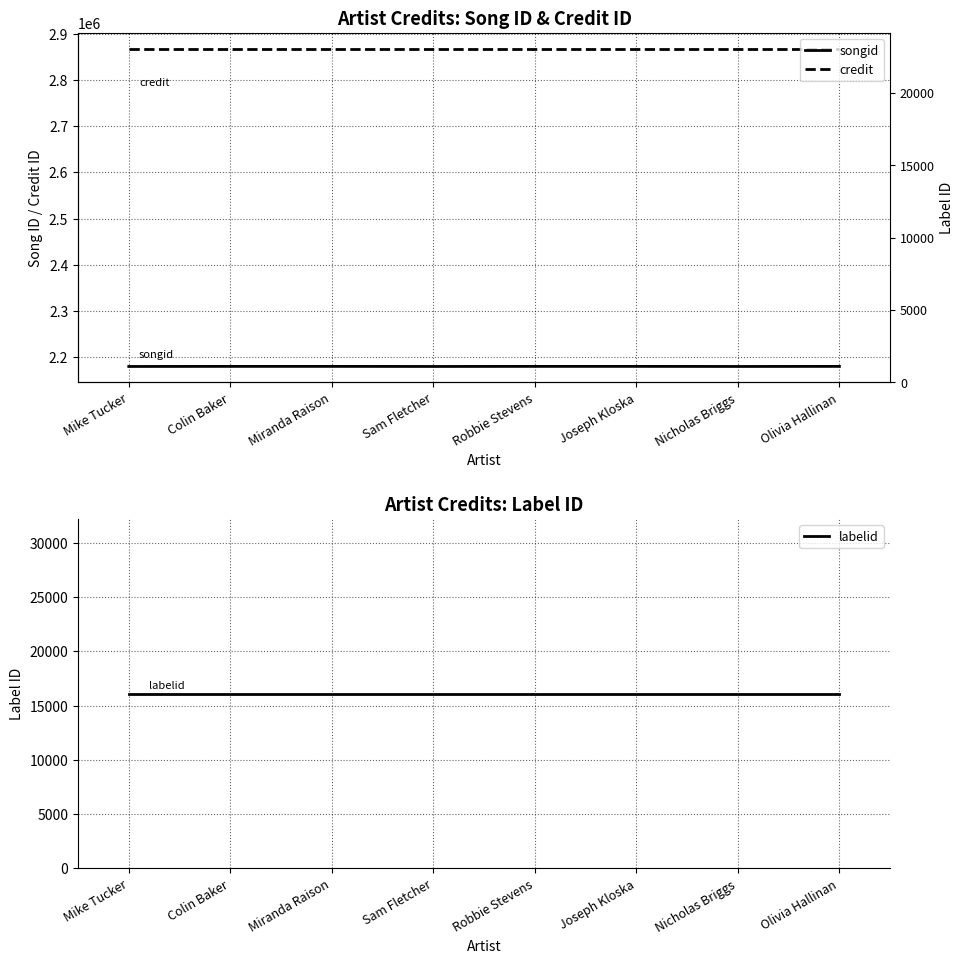

What is the label of the 6th point from the right?

Miranda Raison